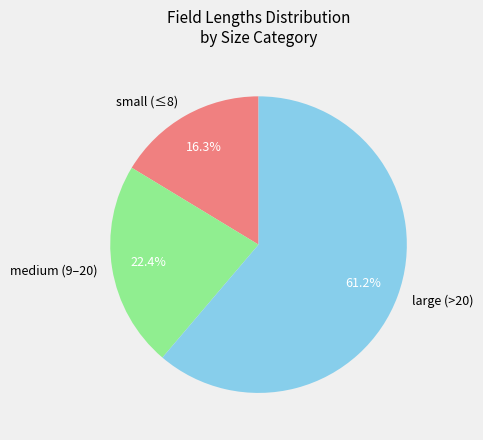

What is the ratio of the value at medium (9–20) to the value at large (>20)?

0.4